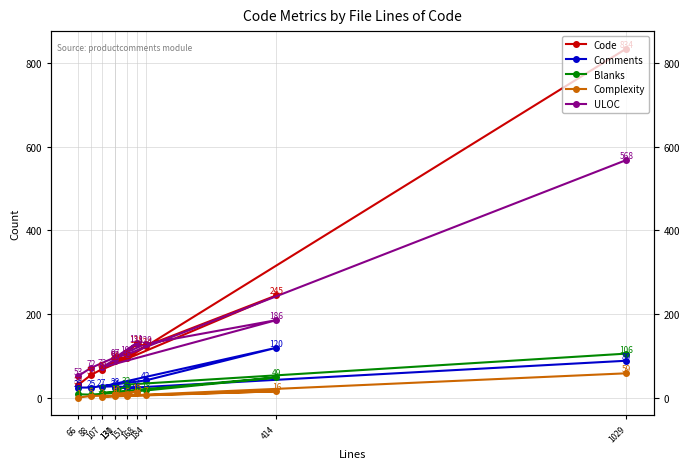

Reading left to right, transcribe all the data shown in this chart.

Code: 834	95	94	128	89	68	245	124	55	32
Comments: 89	24	24	24	28	27	120	42	25	25
Blanks: 106	32	13	16	13	12	49	18	8	9
Complexity: 59	6	10	15	5	3	16	7	5	1
ULOC: 568	104	97	131	92	73	186	129	72	53